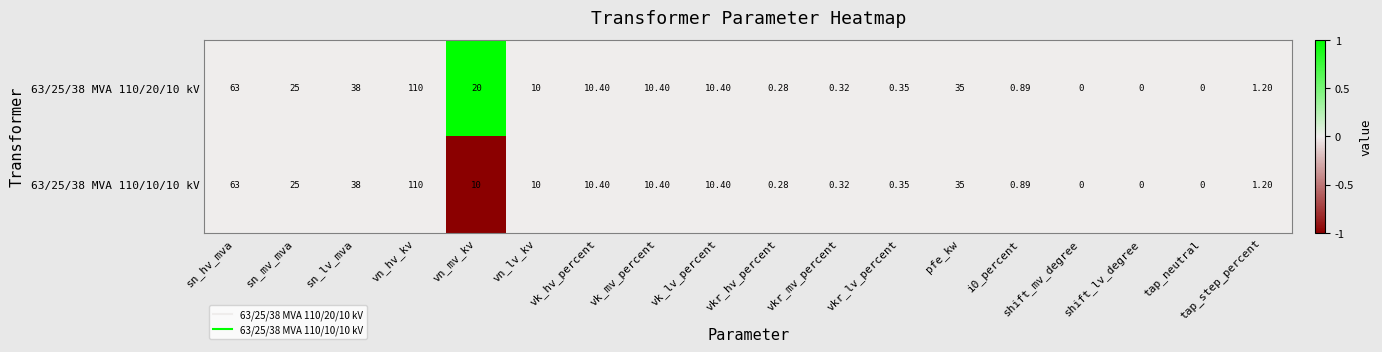

Where does the 63/25/38 MVA 110/20/10 kV series first go above 10?

sn_hv_mva